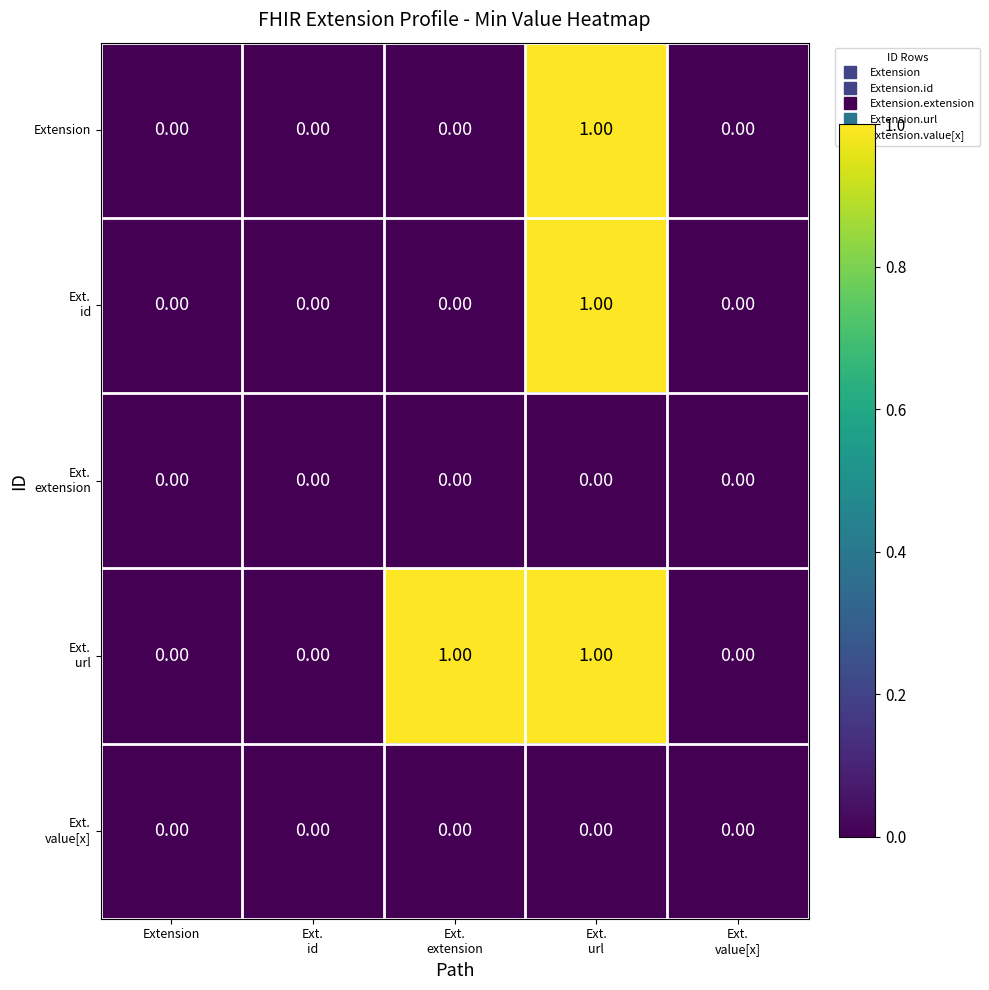

How many categories are shown in the chart?

5